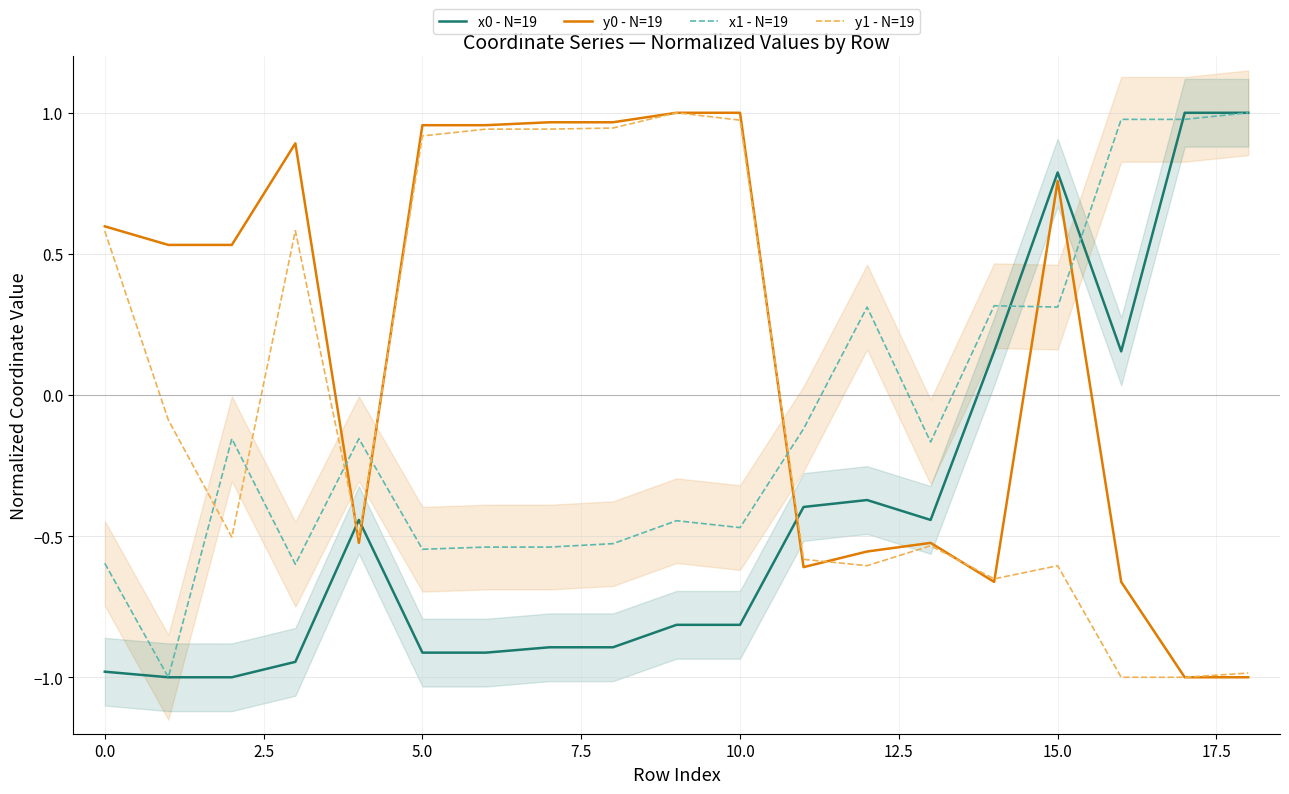

What is the sum of all x1 - N=19 values?

-2.0